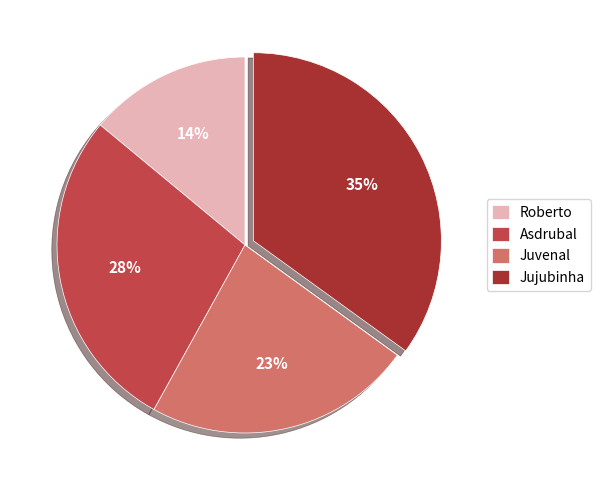

To the nearest percent, what portion does Jujubinha represent?

35%